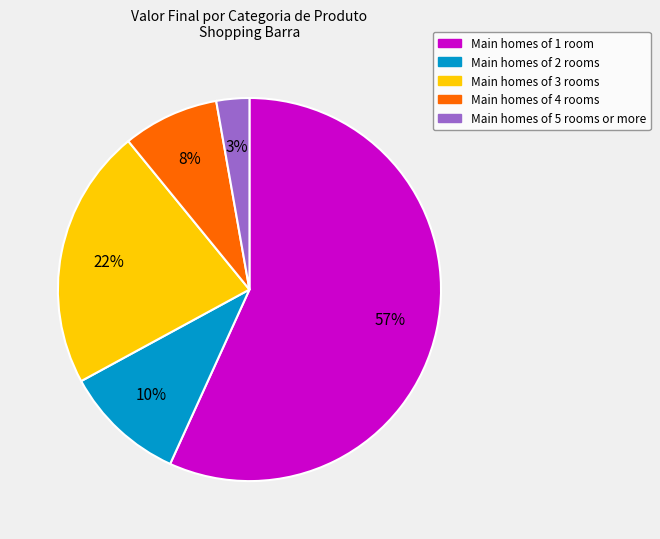

Is there any slice that represents more than half of the pie?

Yes